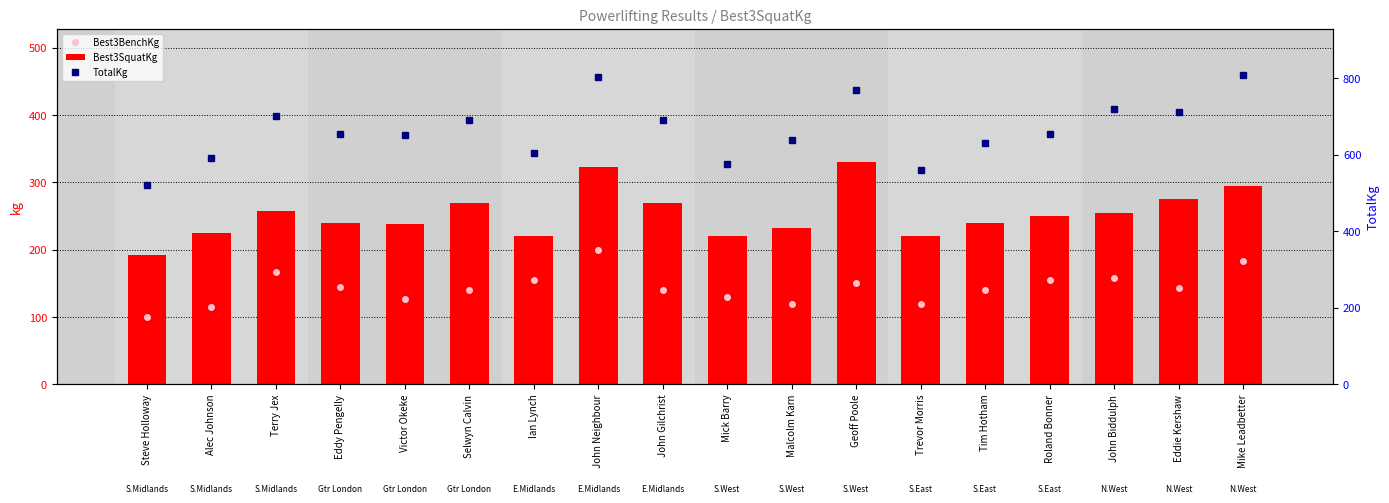

List the series in order of their peak value, highest first.

TotalKg, Best3SquatKg, Best3BenchKg